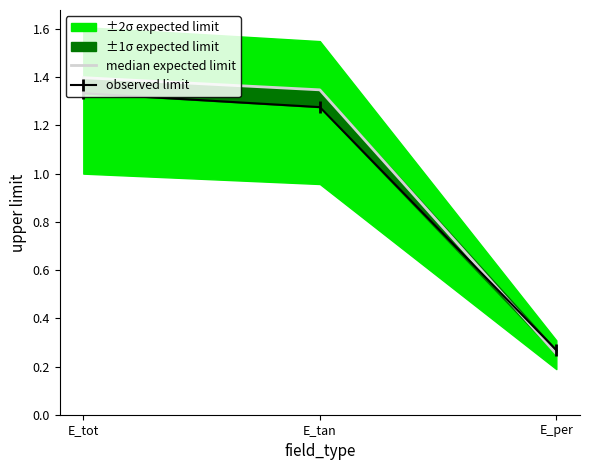

Reading right to left, what are all the values shown in this chart?

median expected limit: E_per=0.3	E_tan=1.3	E_tot=1.4
observed limit: E_per=0.3	E_tan=1.3	E_tot=1.3